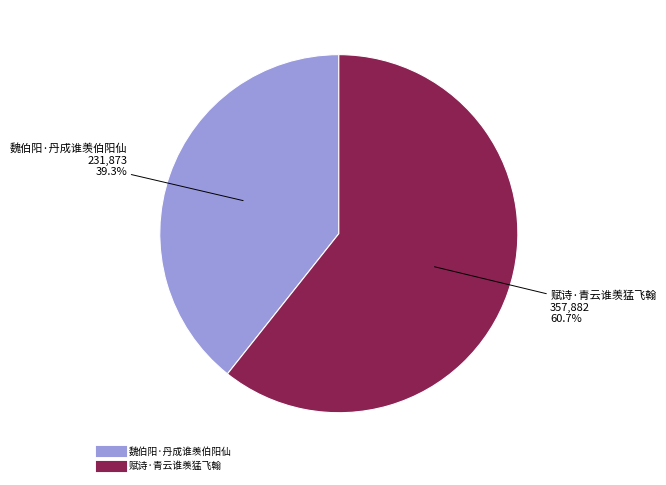

Which slice is the smallest?

魏伯阳·丹成谁羡伯阳仙